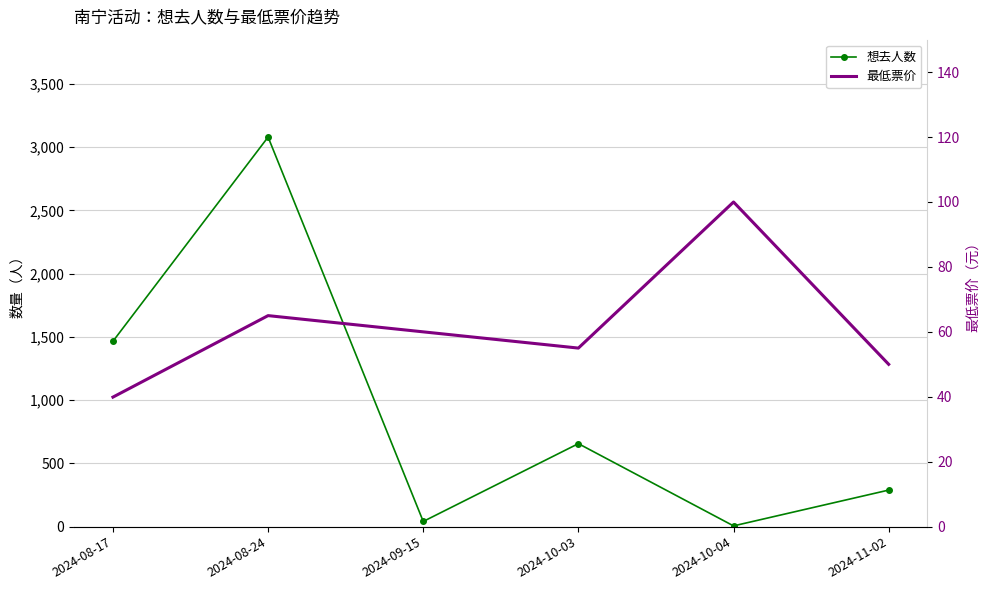

How many interior local valleys does the 最低票价 series have?

1